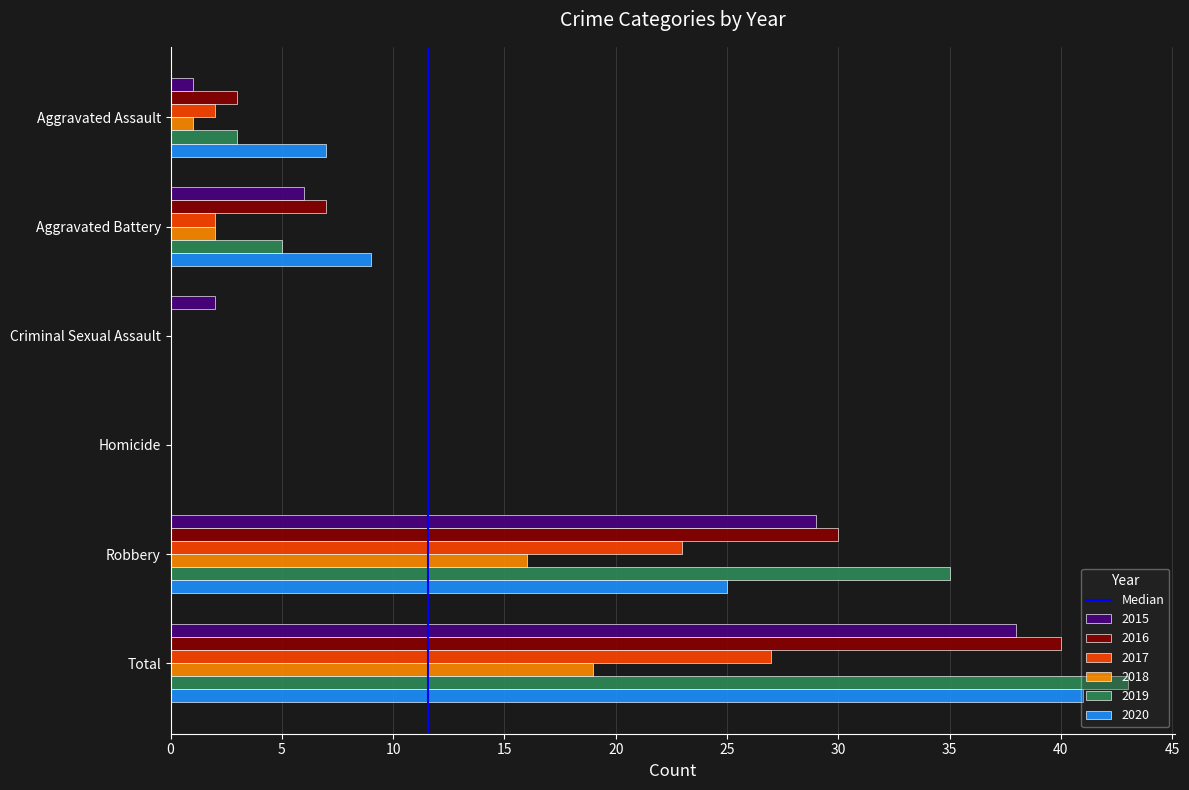

Read the 2019 value at Robbery, to the nearest 10.

40